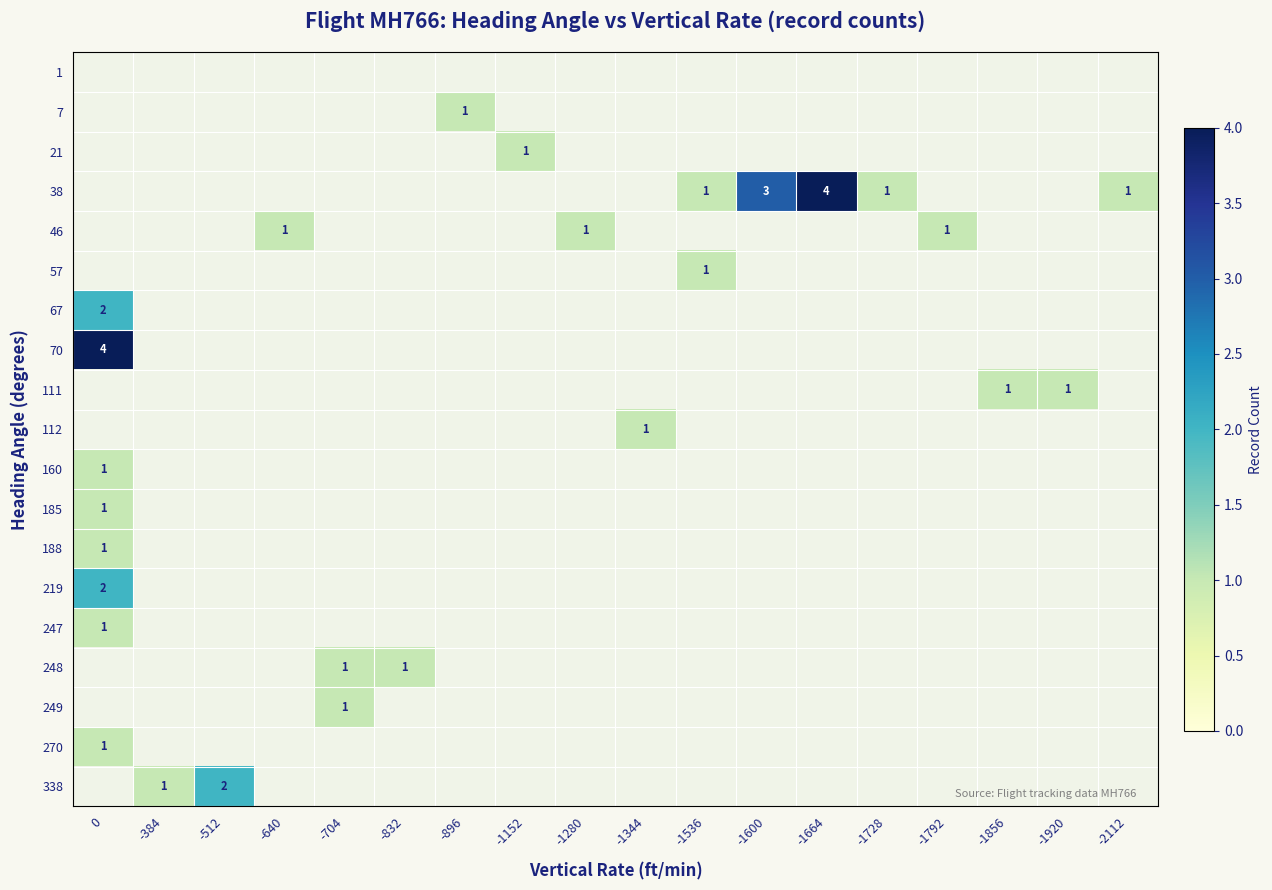

How many series are shown in this chart?

19